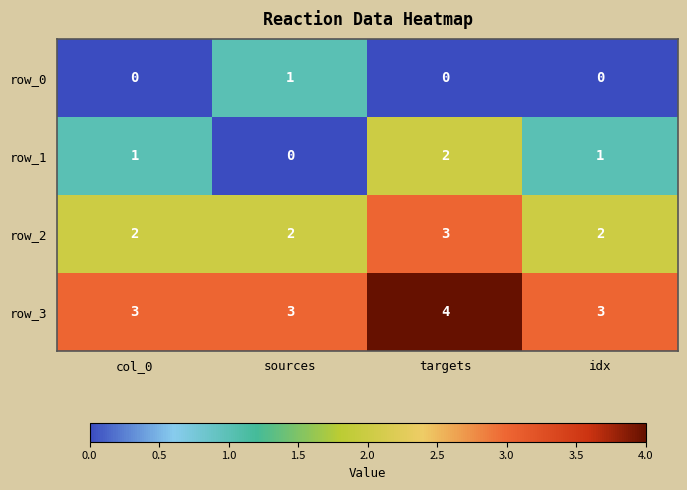

Which label corresponds to the largest value in the chart?

targets